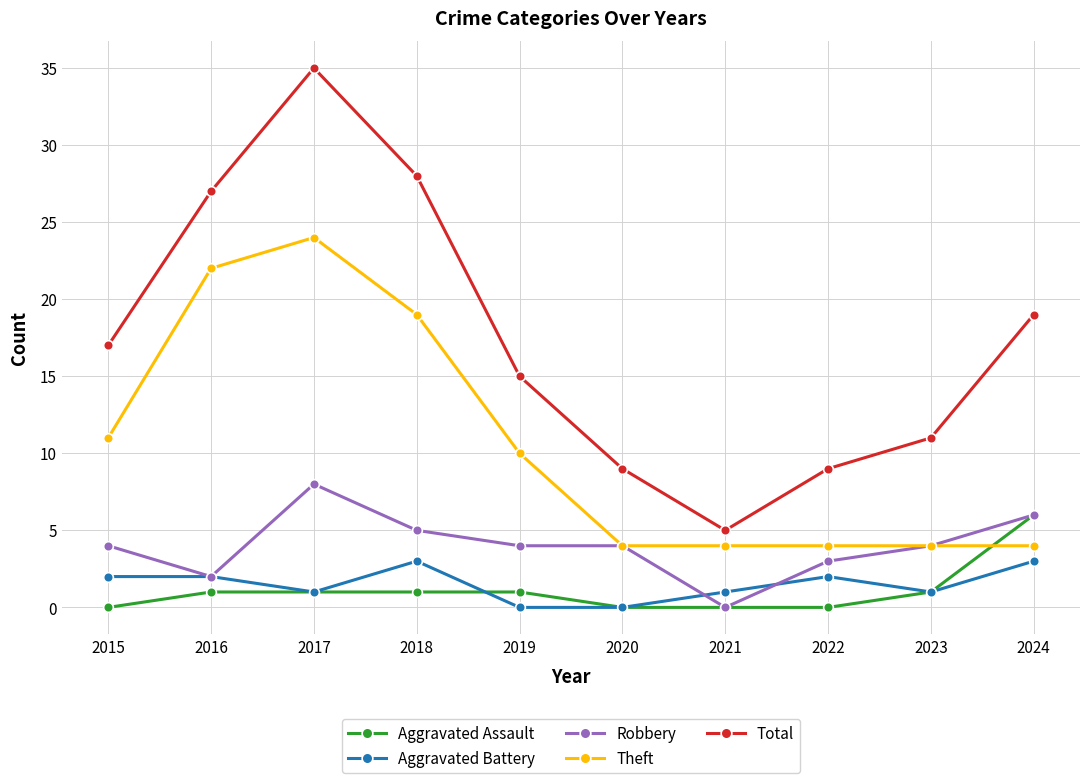

What are all the series names shown in the legend?

Aggravated Assault, Aggravated Battery, Robbery, Theft, Total